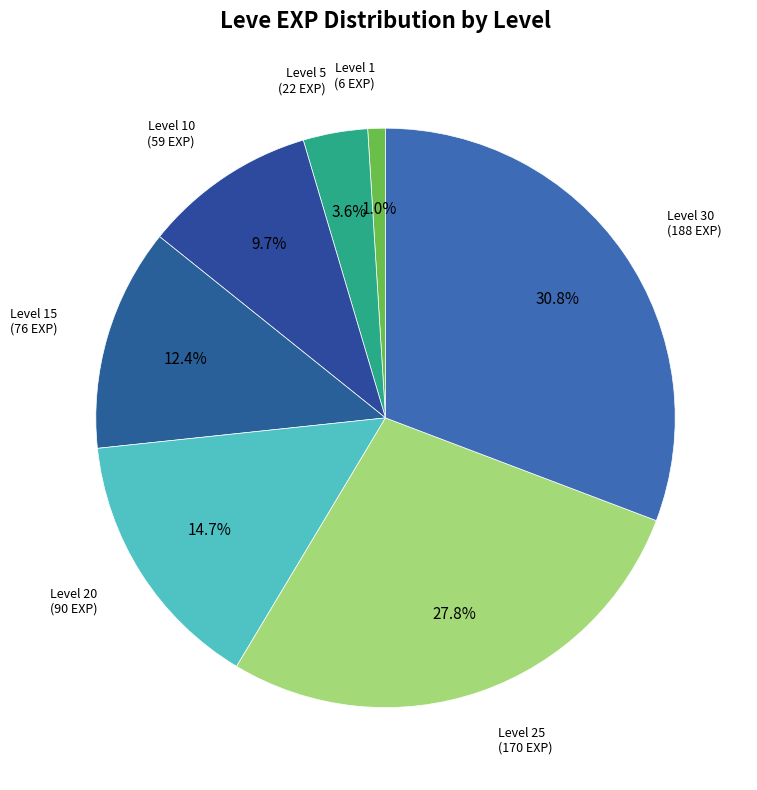

What is the smallest slice in the pie chart?

Level 1